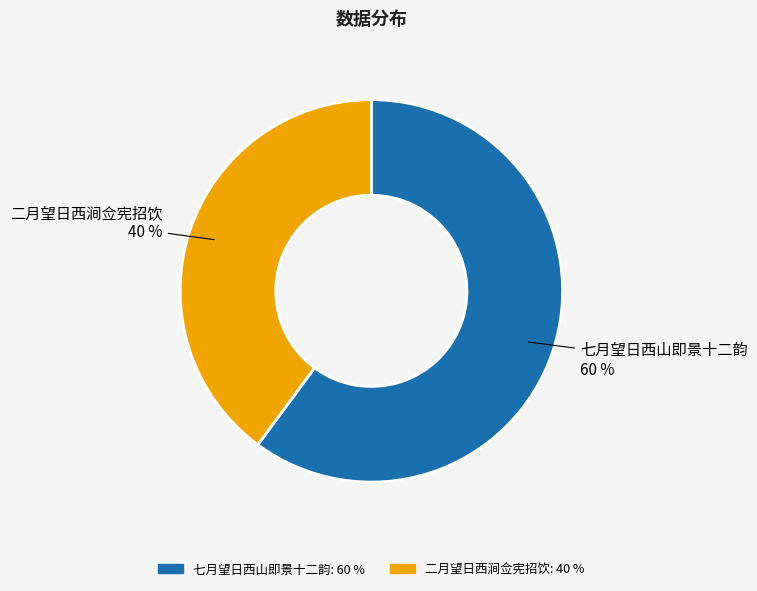

What is the ratio of the value at 二月望日西涧佥宪招饮 to the value at 七月望日西山即景十二韵?

0.7